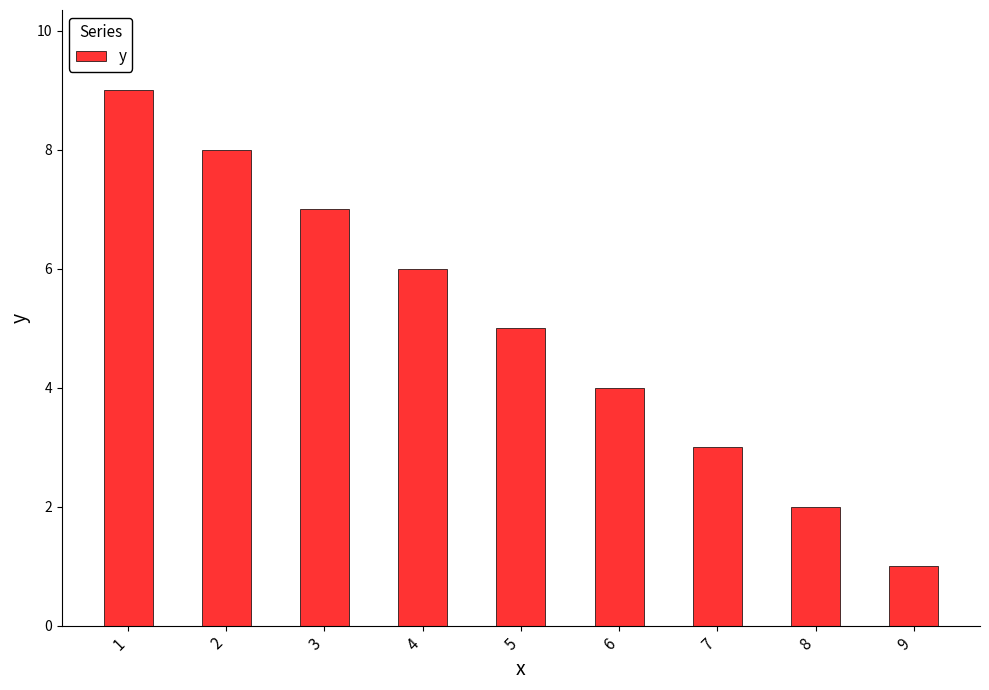

How many series are shown in this chart?

1